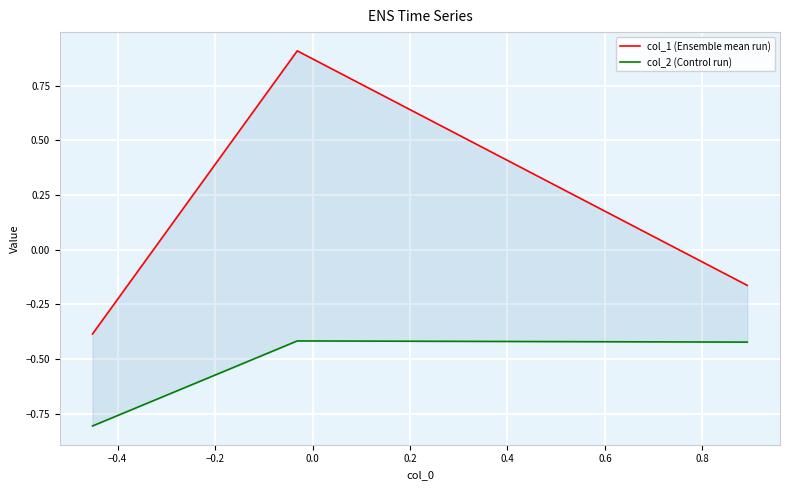

What is the value of the col_2 (Control run) point at the 2nd from the left?

-0.4